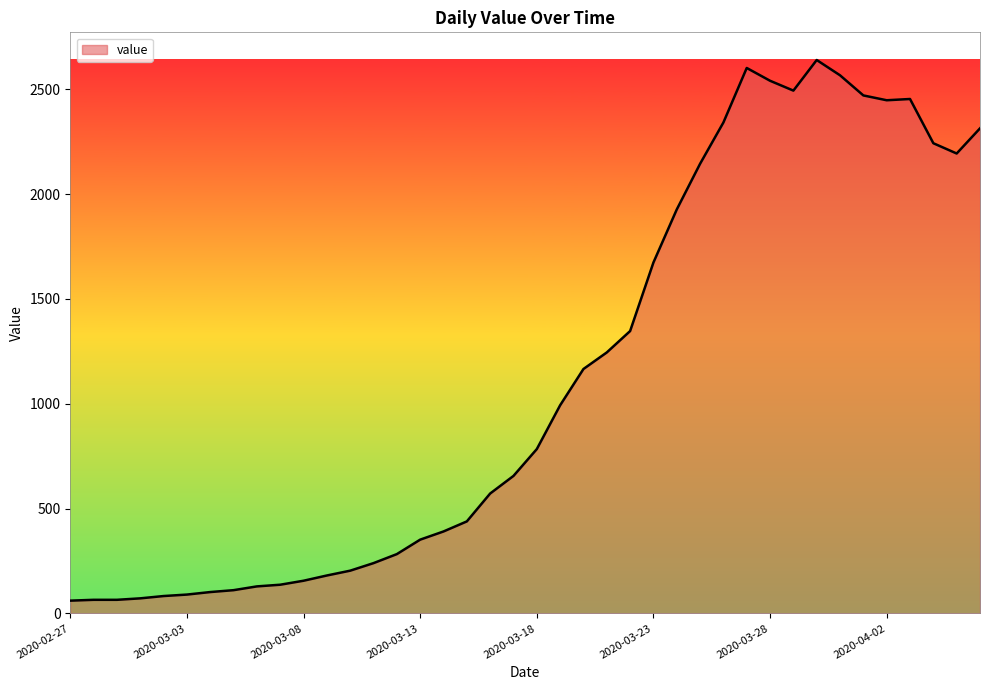

What is the minimum value shown in the chart?

61